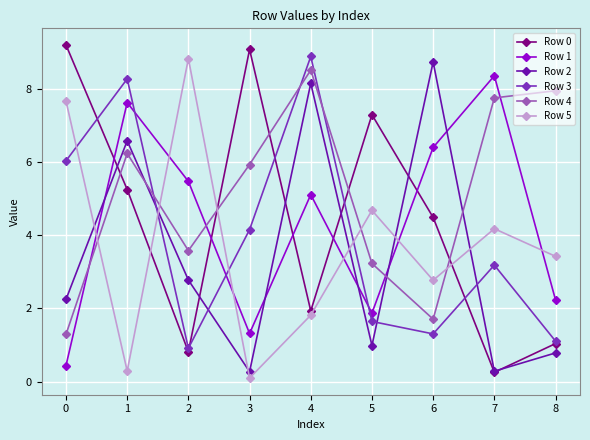

How many values in the Row 3 series exceed 3?

5